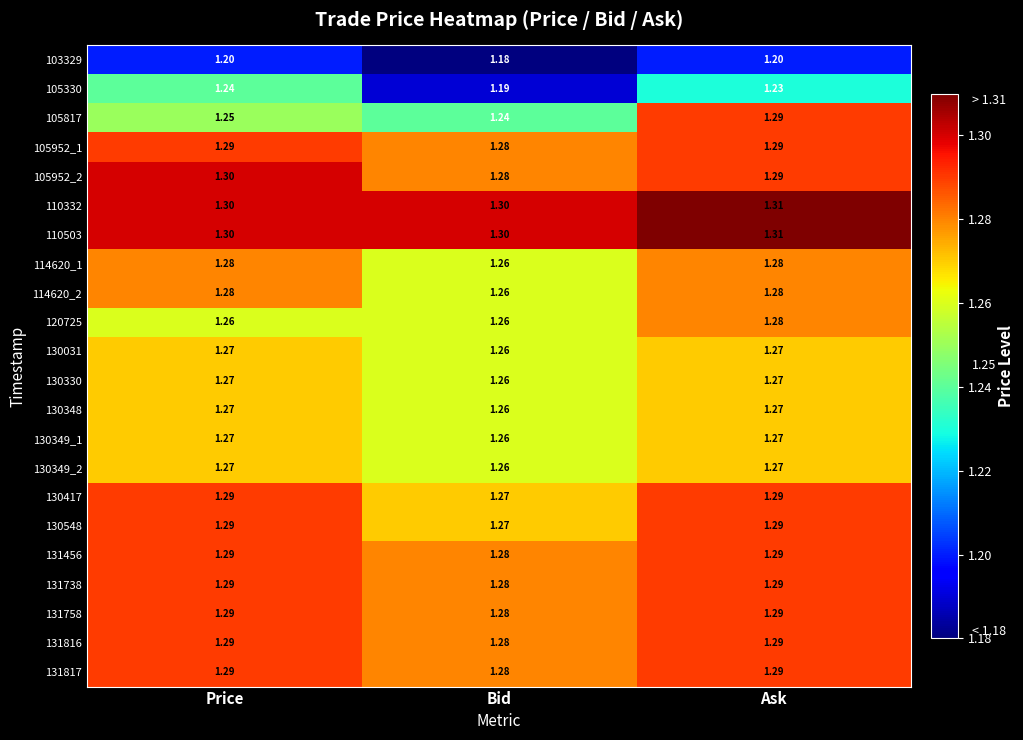

Which category has the lowest value across all series?

Bid